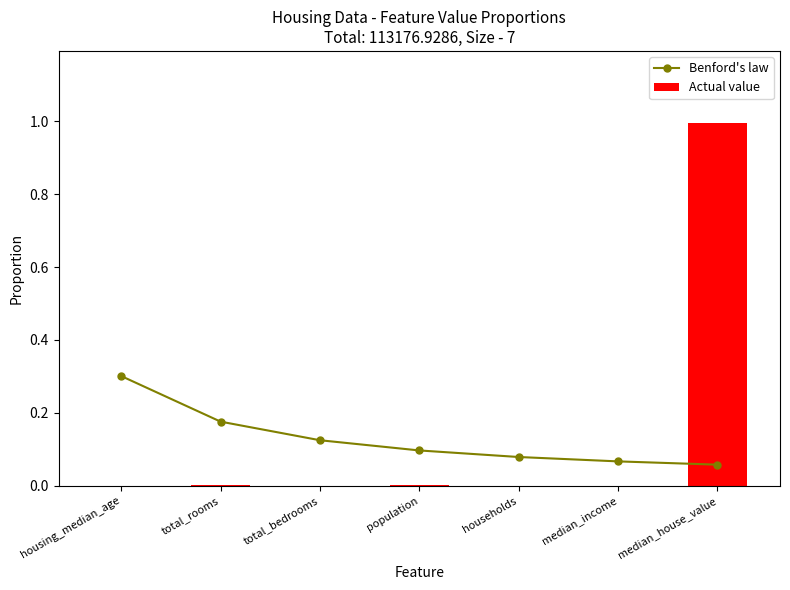

How many groups of bars are there?

7